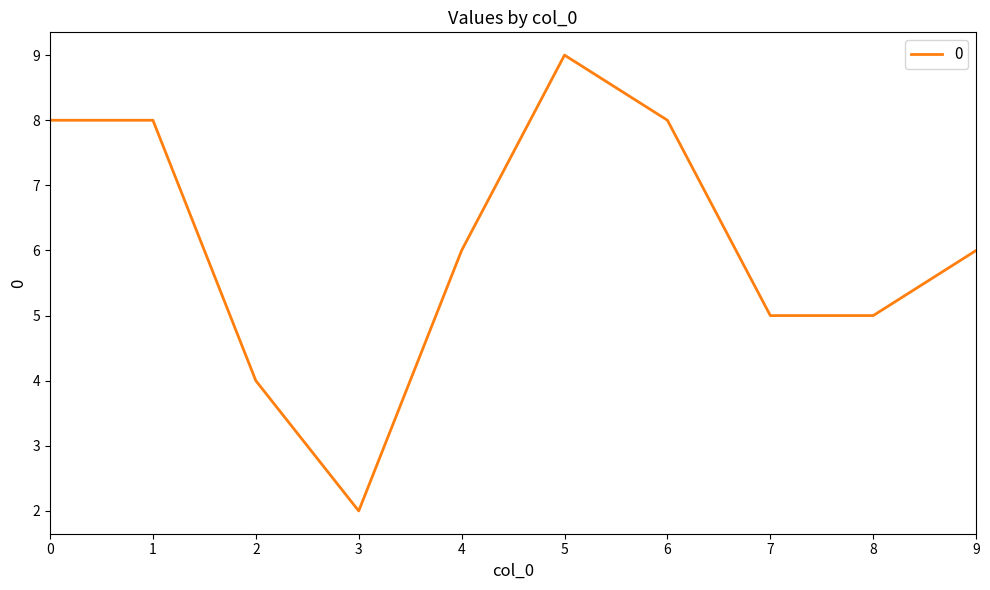

What is the difference between the maximum and minimum values?

7